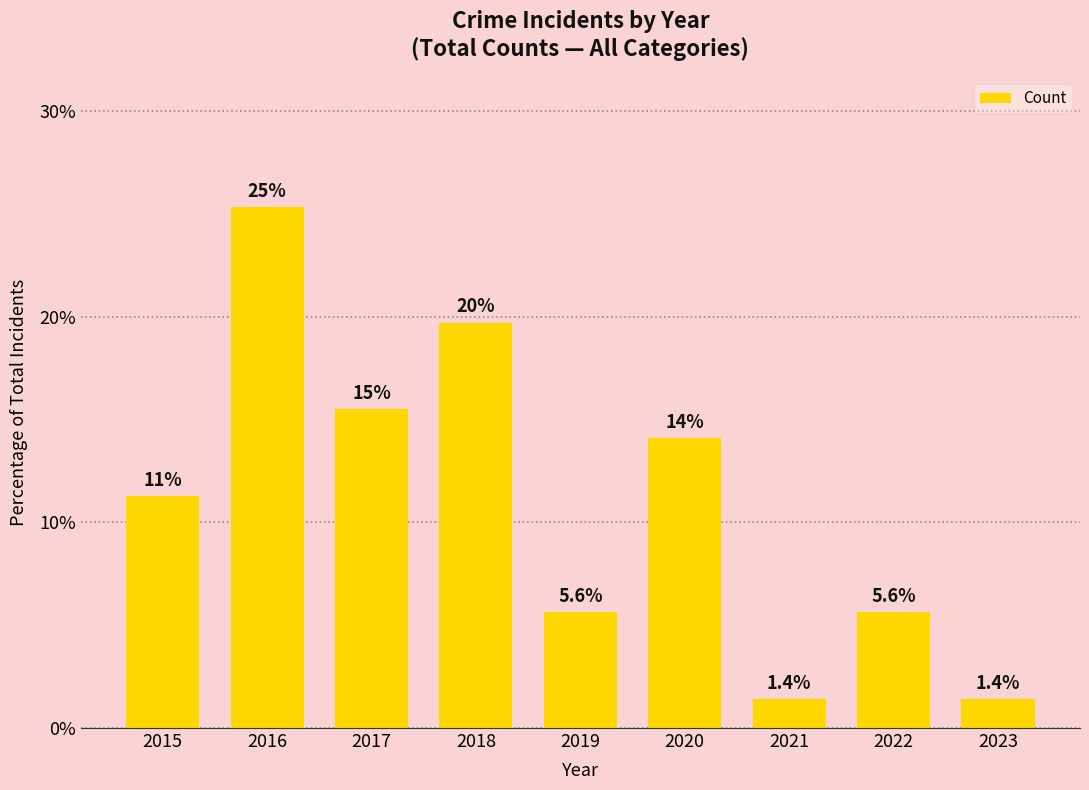

Are the bars horizontal?

No